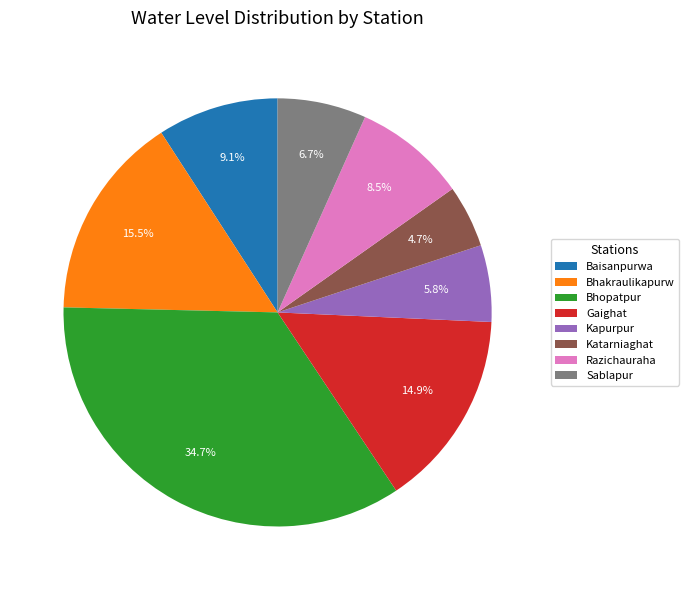

What is the largest slice in the pie chart?

Bhopatpur